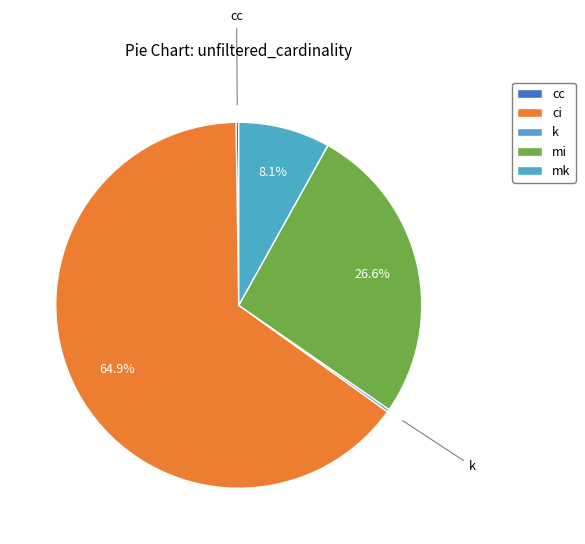

To the nearest percent, what percentage of the pie is mi?

27%